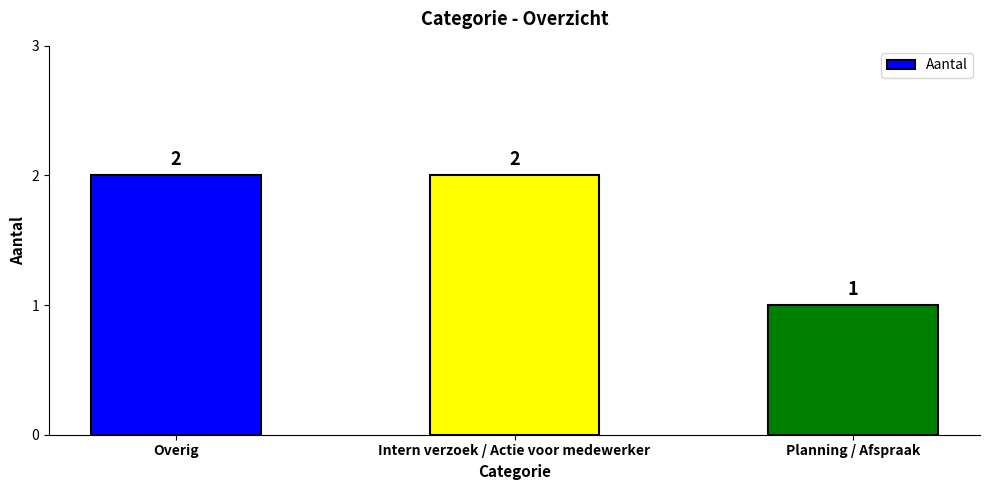

What is the sum of all values?

5